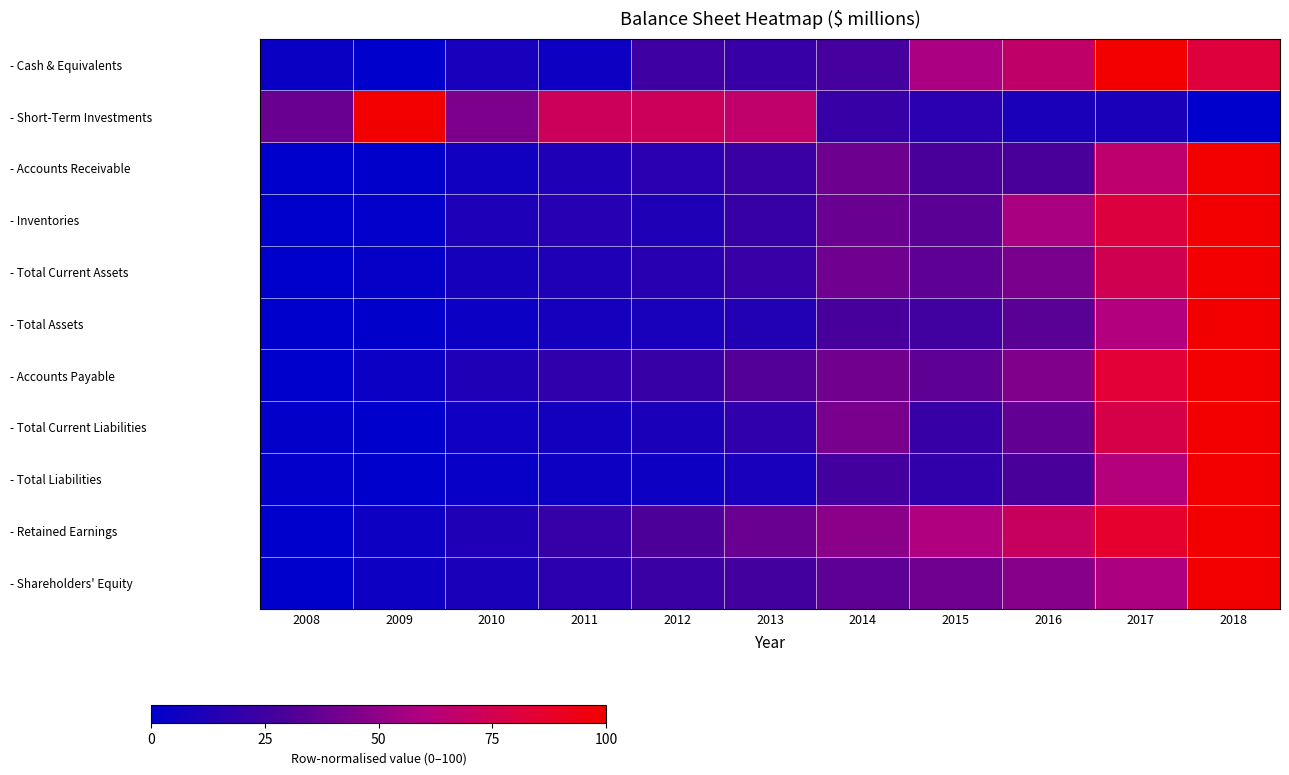

At 2014, list the series in order from largest to smallest.

- Retained Earnings, - Total Current Liabilities, - Accounts Payable, - Total Current Assets, - Accounts Receivable, - Inventories, - Shareholders' Equity, - Total Assets, - Cash & Equivalents, - Total Liabilities, - Short-Term Investments